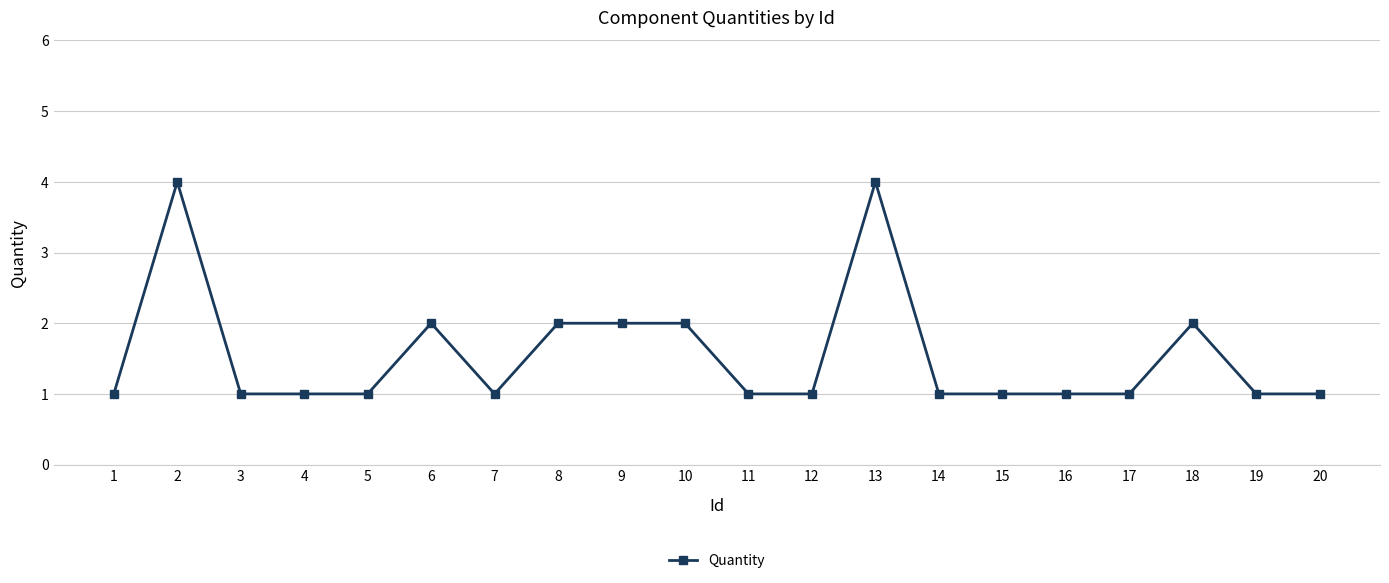

What is the sum of all values?

31